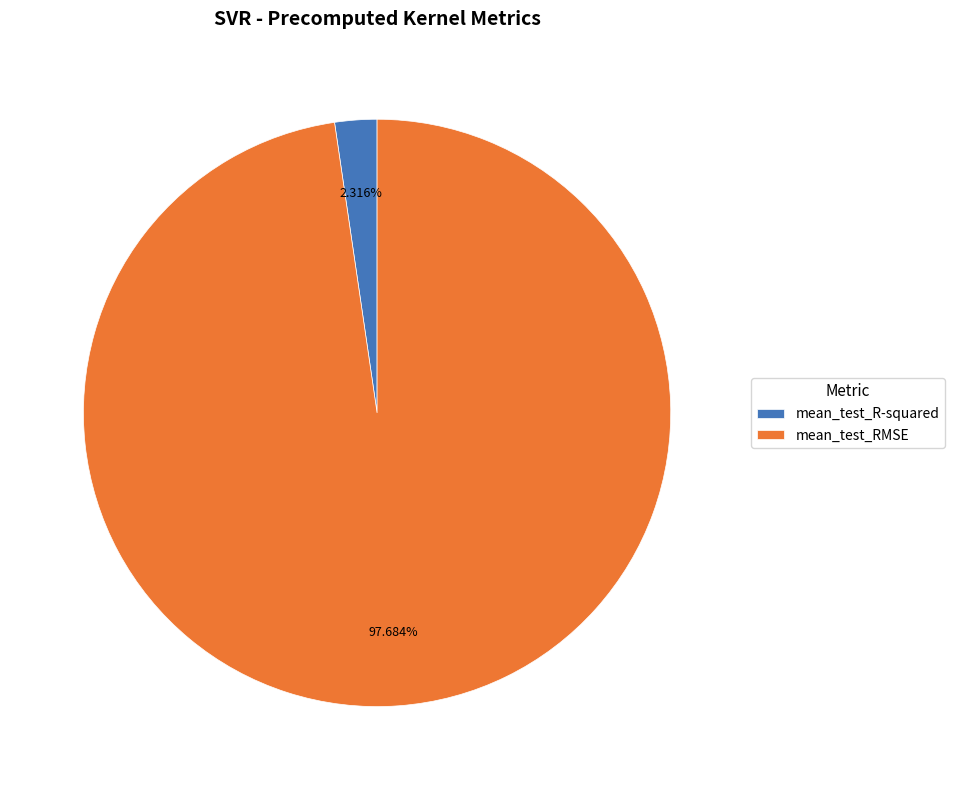

Combined, do mean_test_RMSE and mean_test_R-squared account for over 50%?

Yes